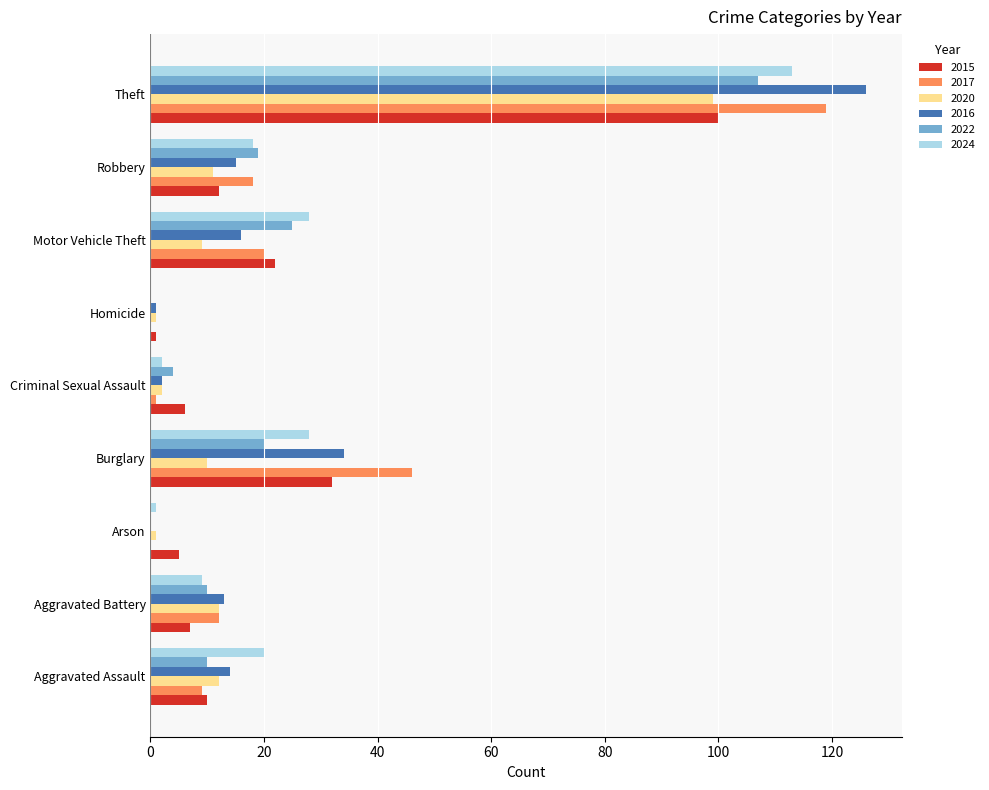

The 2022 series shows 154 at Theft. True or false?

False